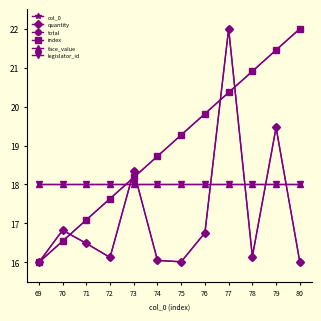

Does the chart have visible grid lines?

No